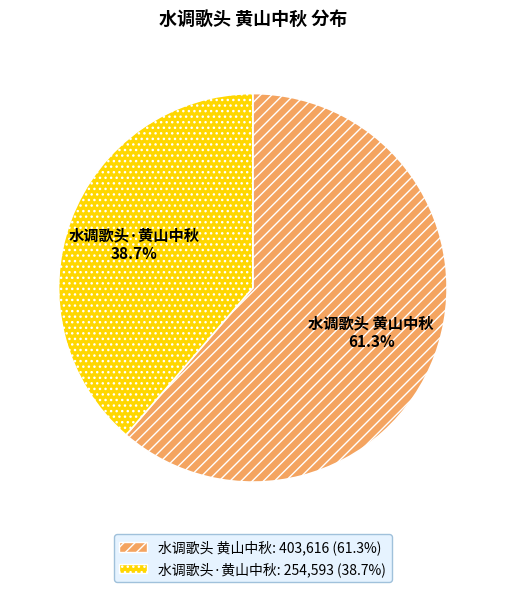

What percentage is the 水调歌头·黄山中秋 slice, to the nearest percent?

39%